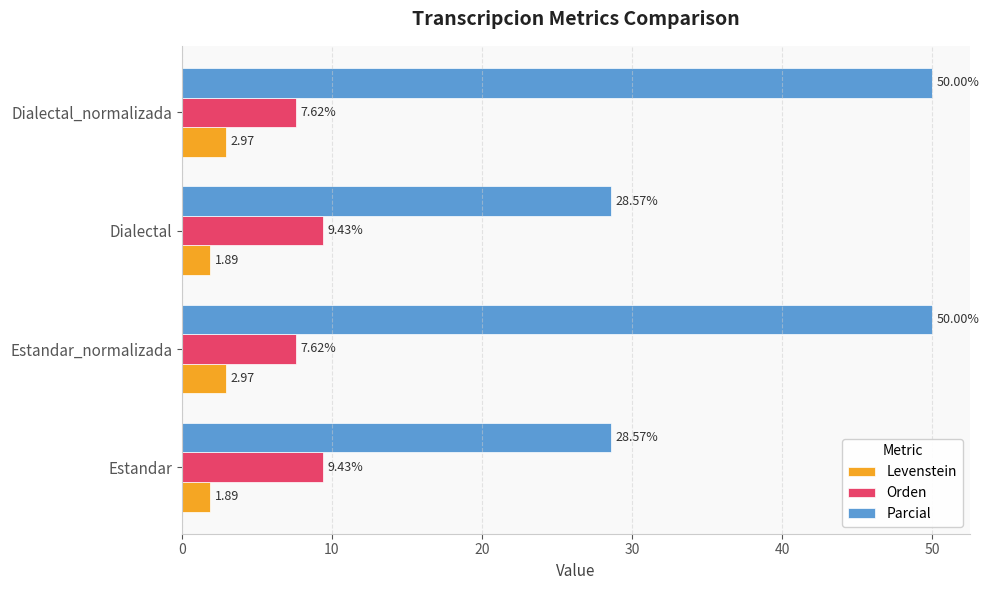

At Dialectal_normalizada, list the series in order from smallest to largest.

Levenstein, Orden, Parcial